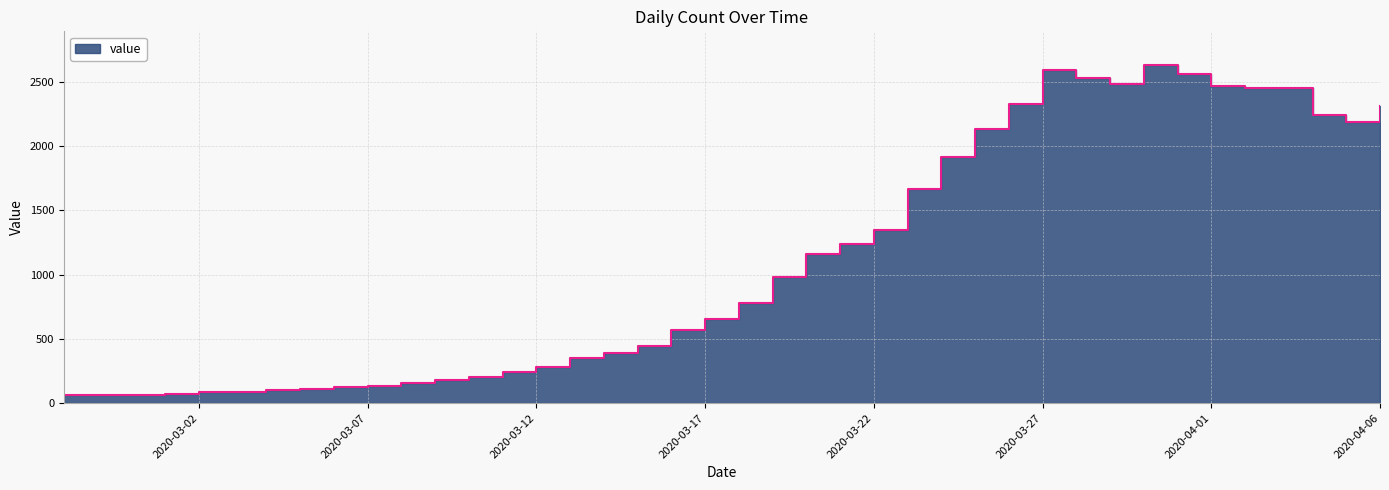

How many lines are shown in the chart?

1